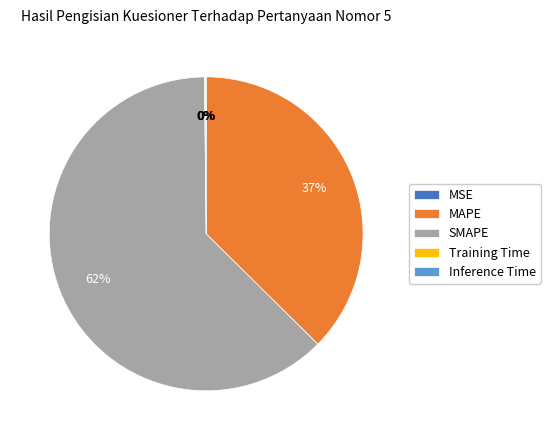

To the nearest percent, what is the average slice percentage?

20%